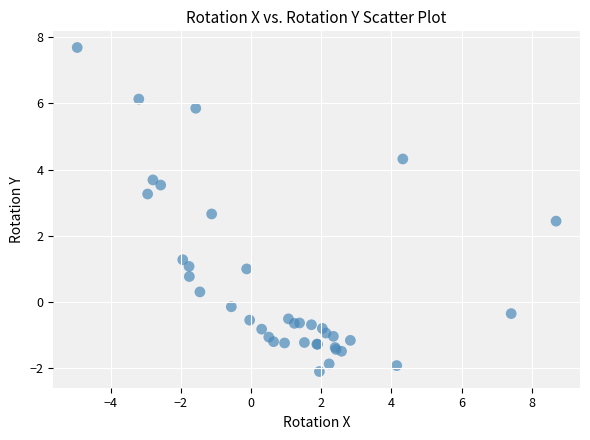

What Y value in the scatter plot is closest to 2?

2.4